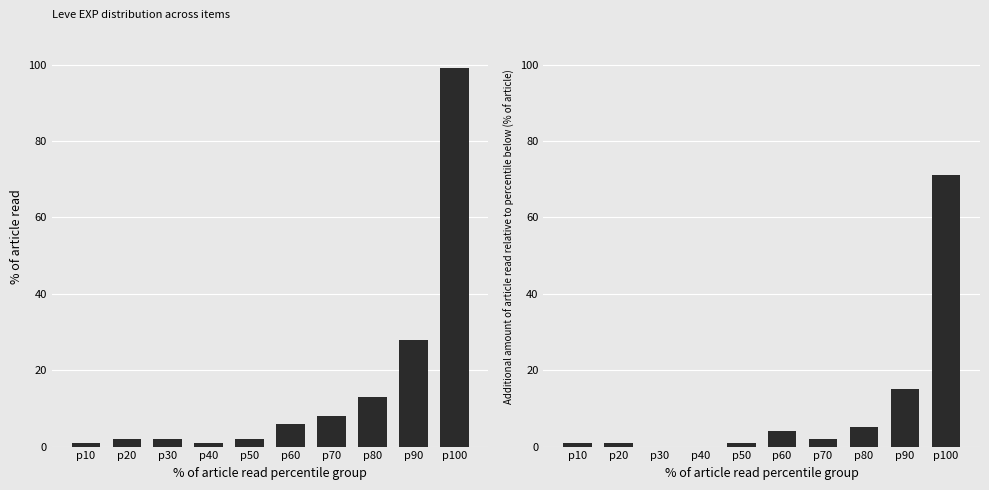

How many data points does each series have?

10